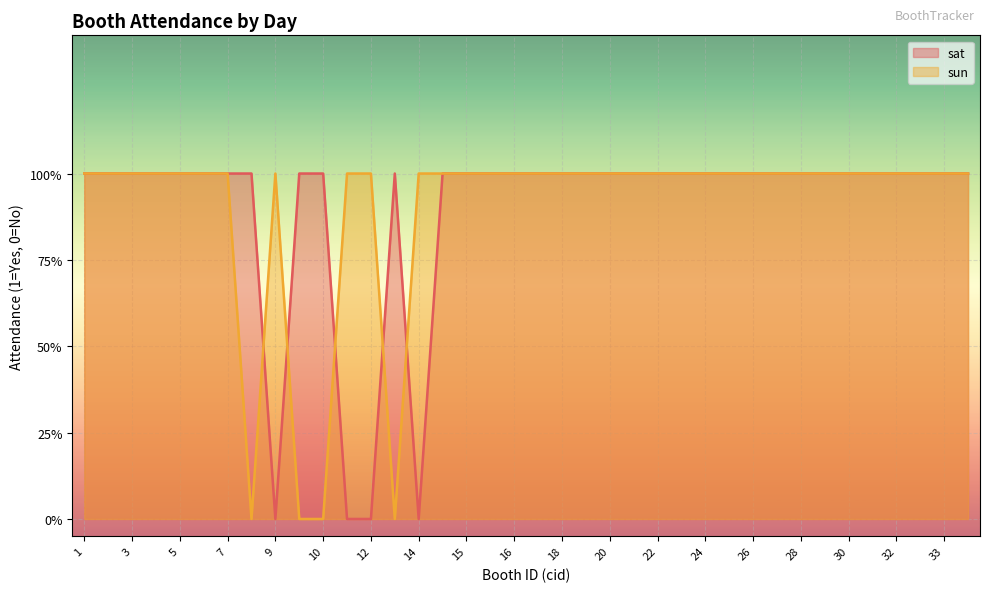

In sun, how many points are higher than both neighbors (excluding endpoints)?

1